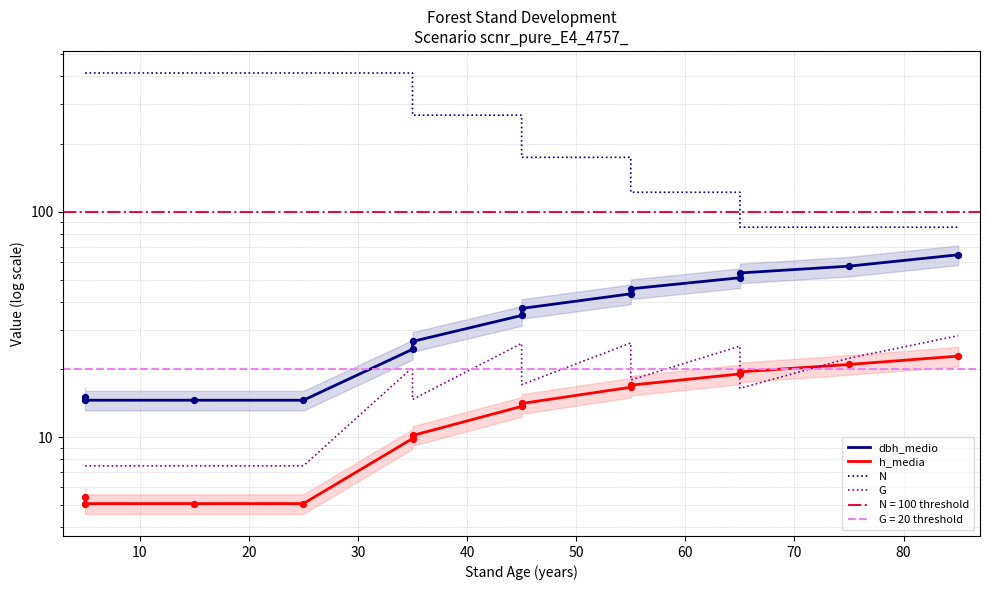

Which series has the widest spread of Y values?

N